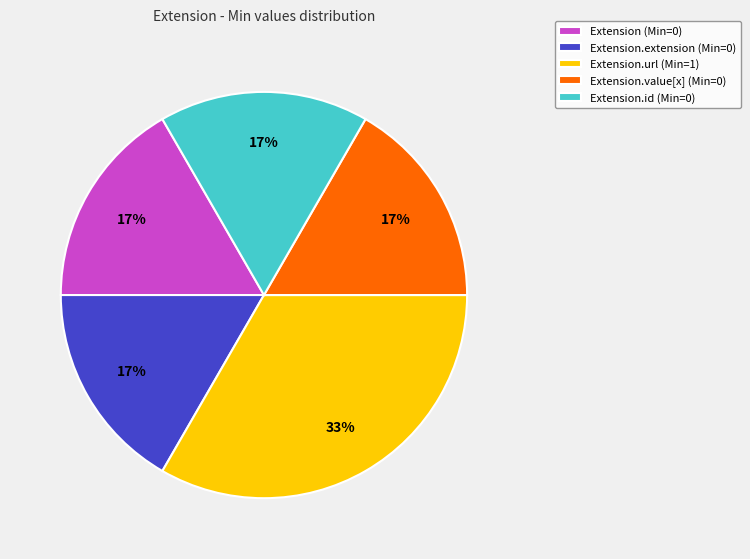

Which slice is the largest?

Extension.url (Min=1)